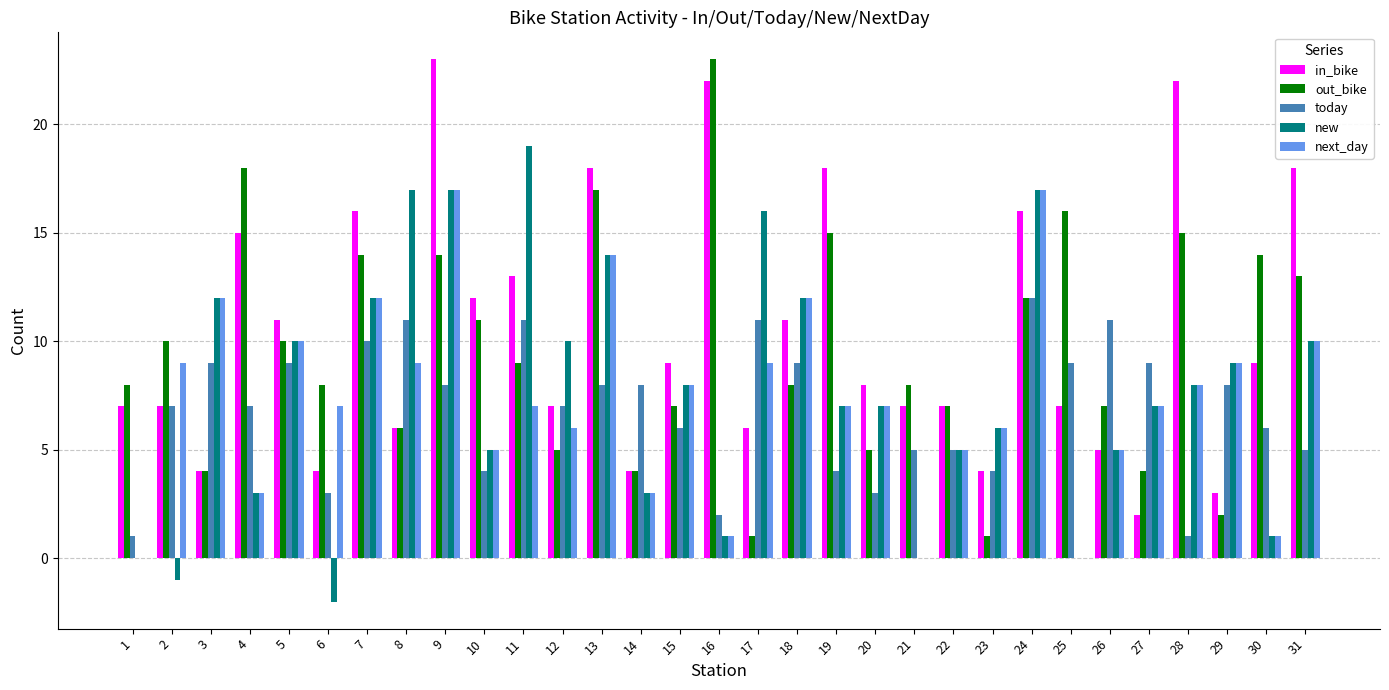

The new series shows 24 at 9. True or false?

False